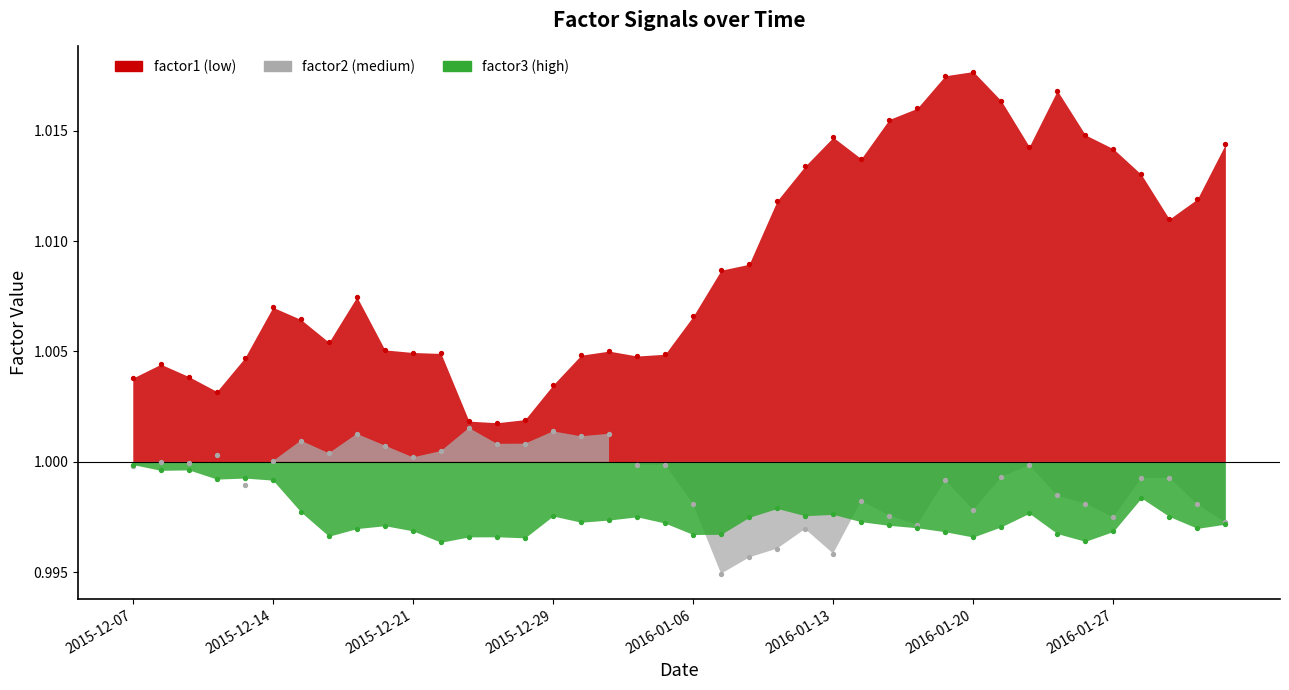

Which series has the widest spread of Y values?

factor1